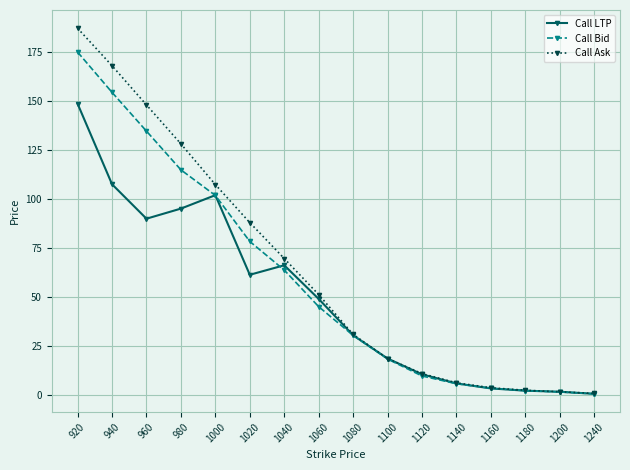

True or false: Call LTP and Call Bid cross at least once.

True